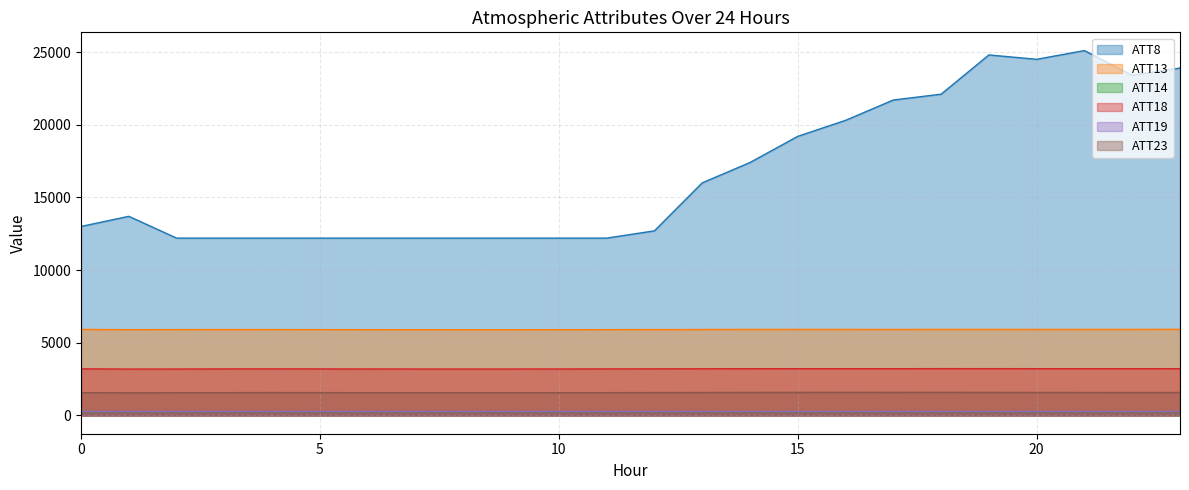

What is the average value of the ATT14 series?

266.7